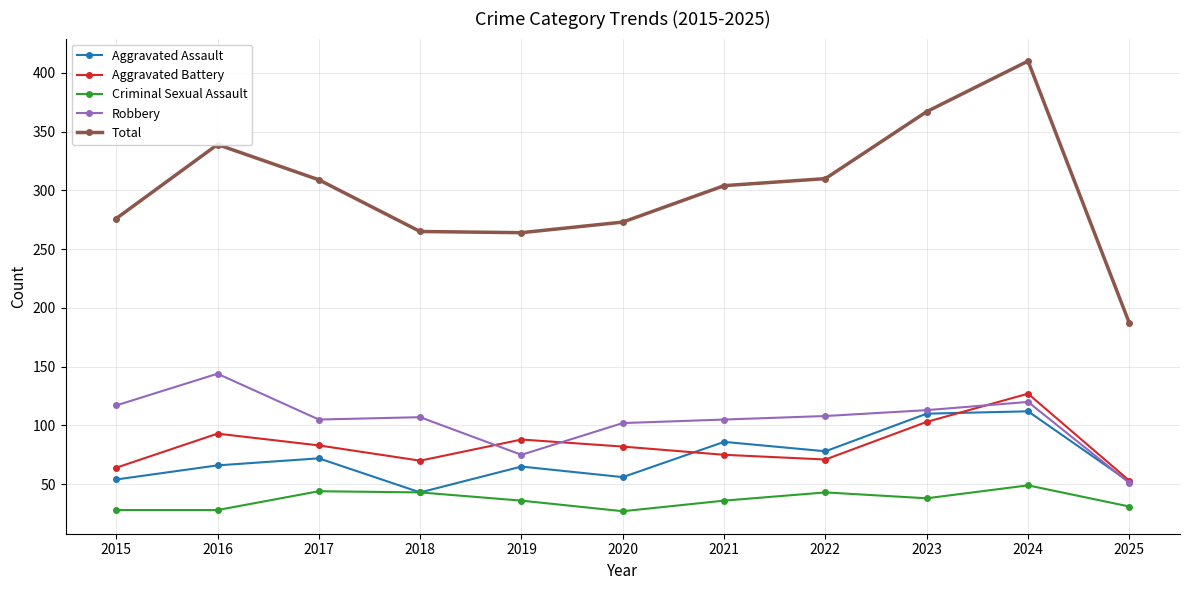

How many categories are shown in the chart?

11